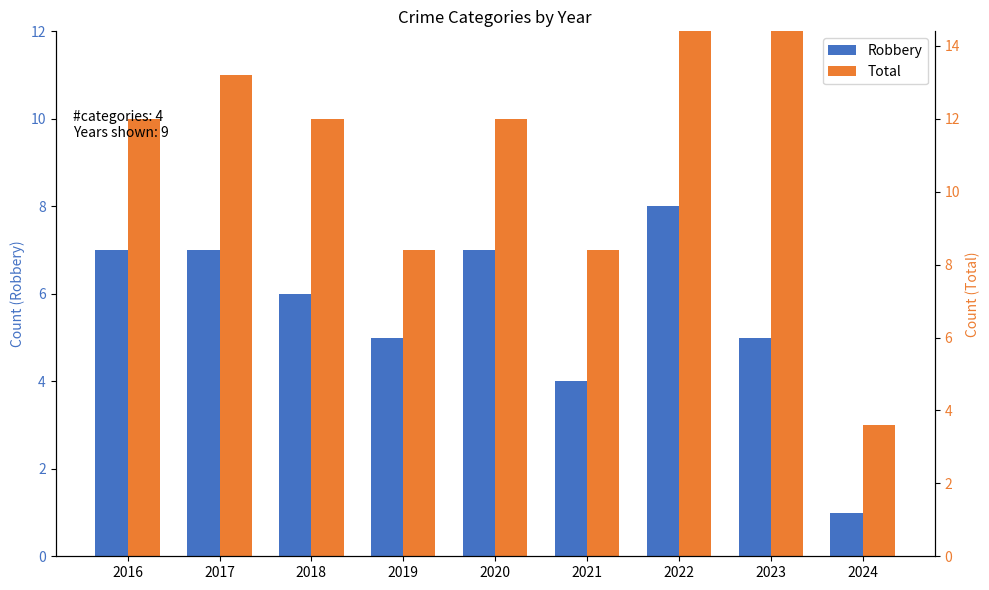

At how many categories does at least one series exceed 8?

6